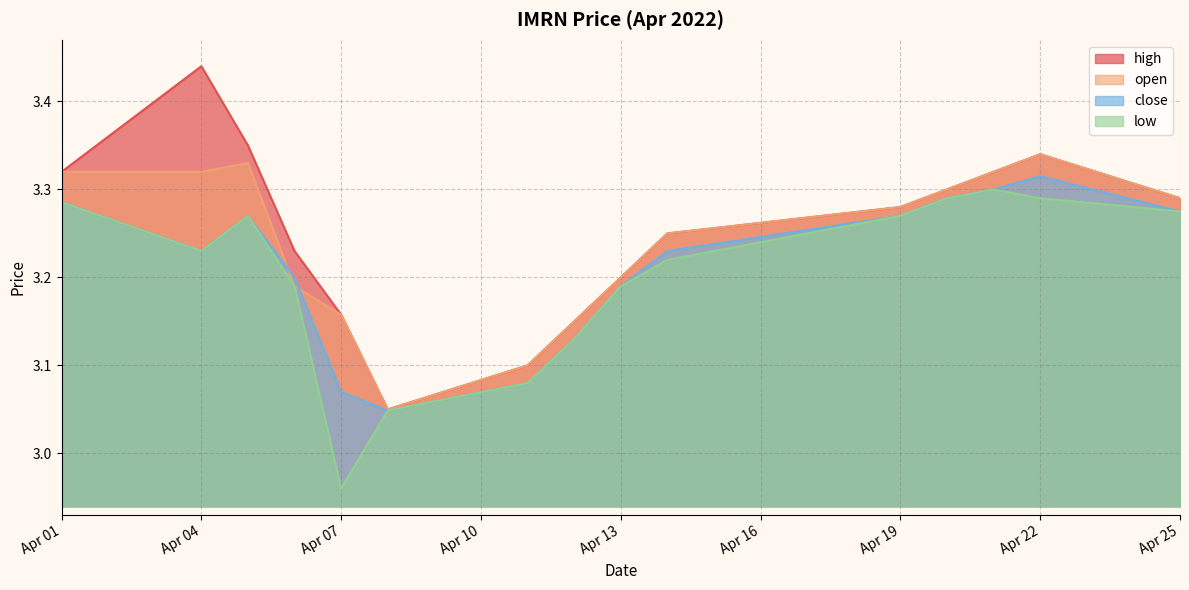

List the series in order of their peak value, lowest first.

low, close, open, high